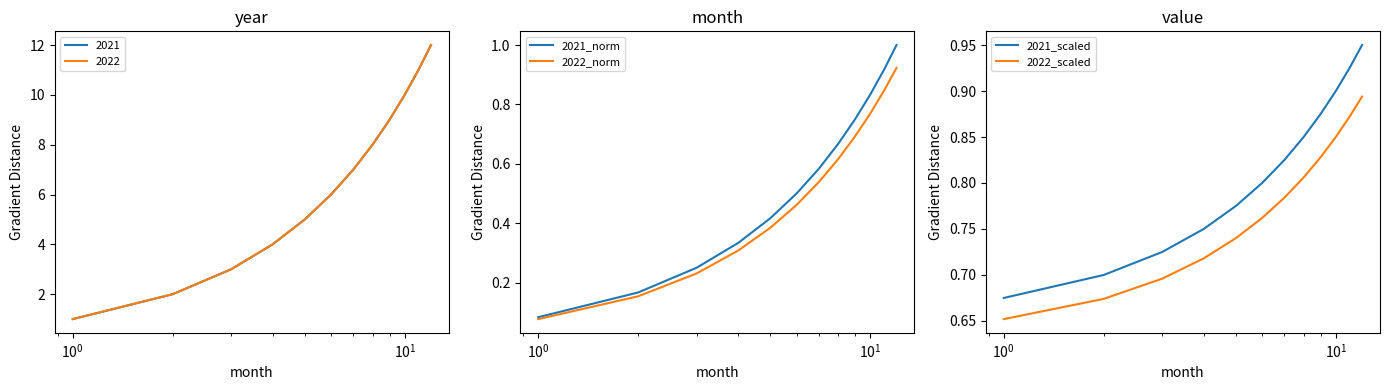

True or false: 2022_scaled and 2021_scaled intersect in this chart.

False